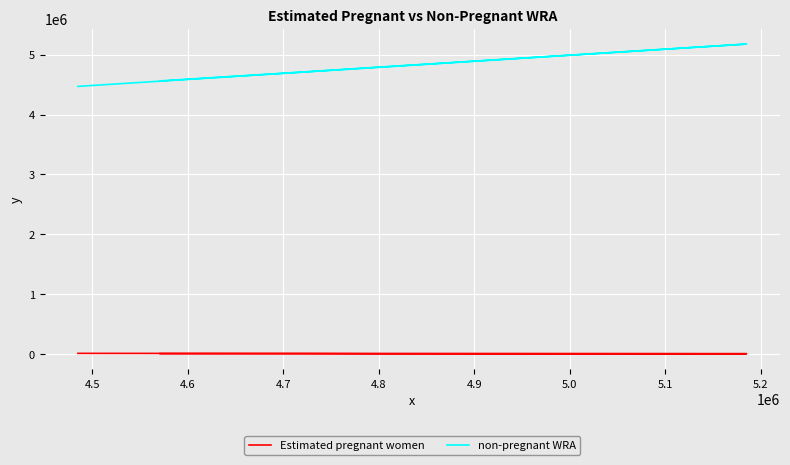

How many values in the non-pregnant WRA series exceed 4919303?

6